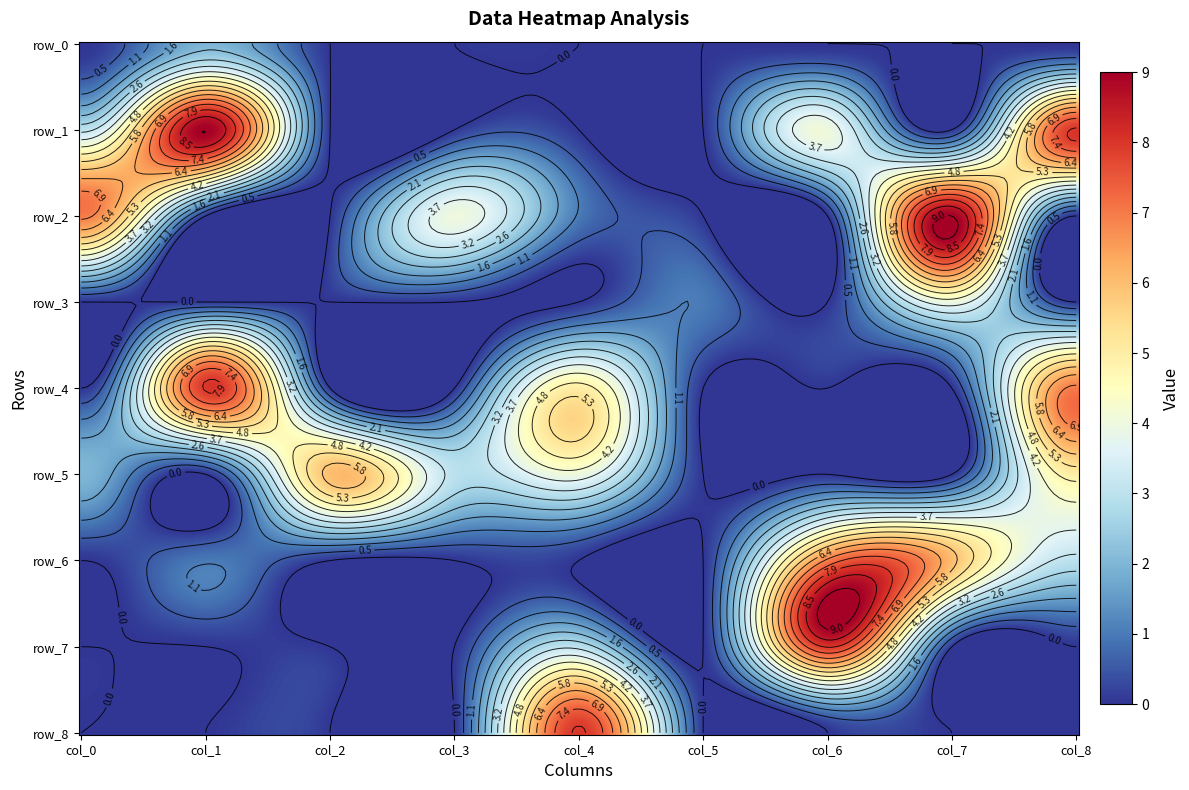

Which label corresponds to the smallest value in the chart?

col_0